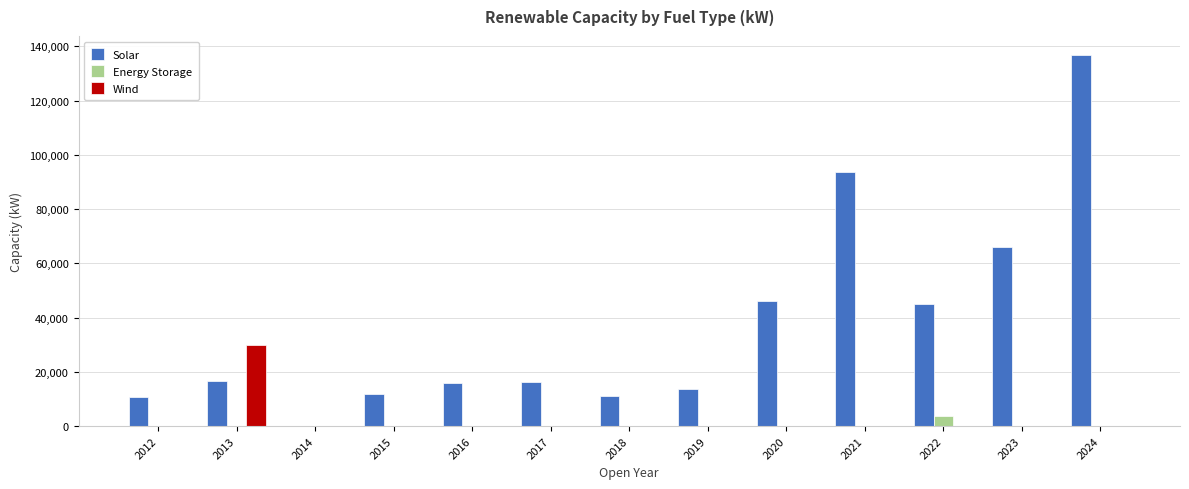

What is the maximum value shown in the chart?

136950